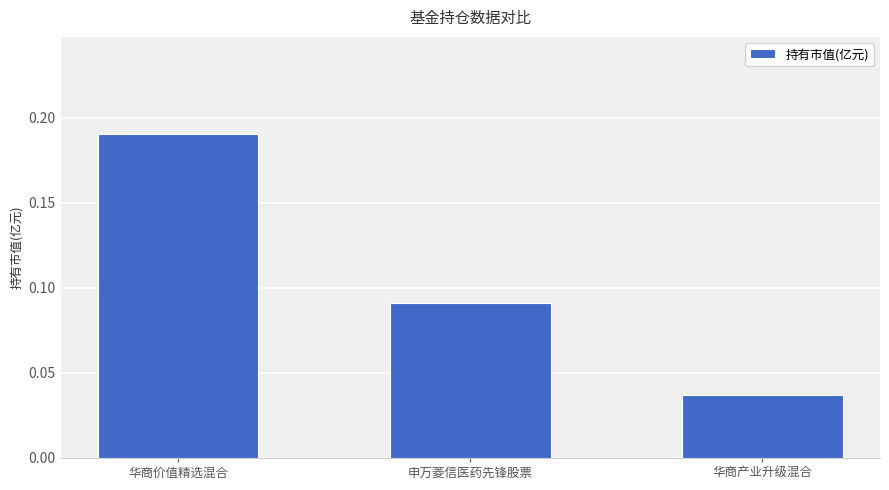

How many distinct data groups are displayed?

1